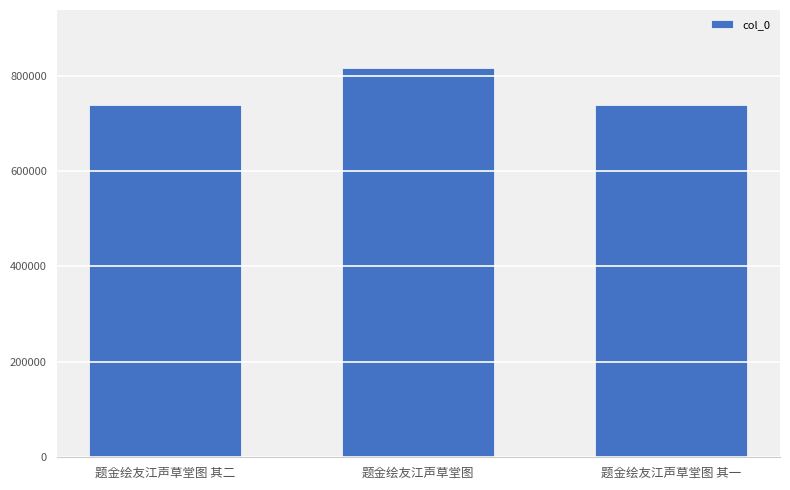

What is the smallest value displayed?

738510